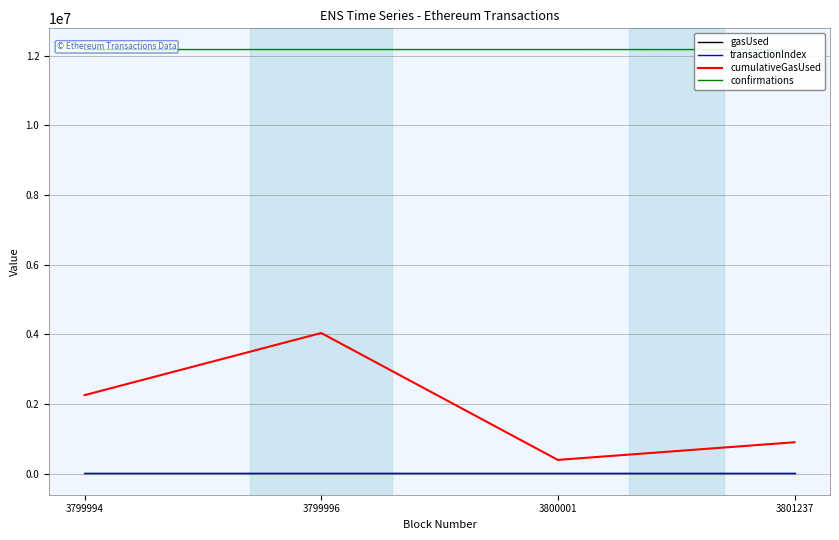

What is the average value of the cumulativeGasUsed series?

1893534